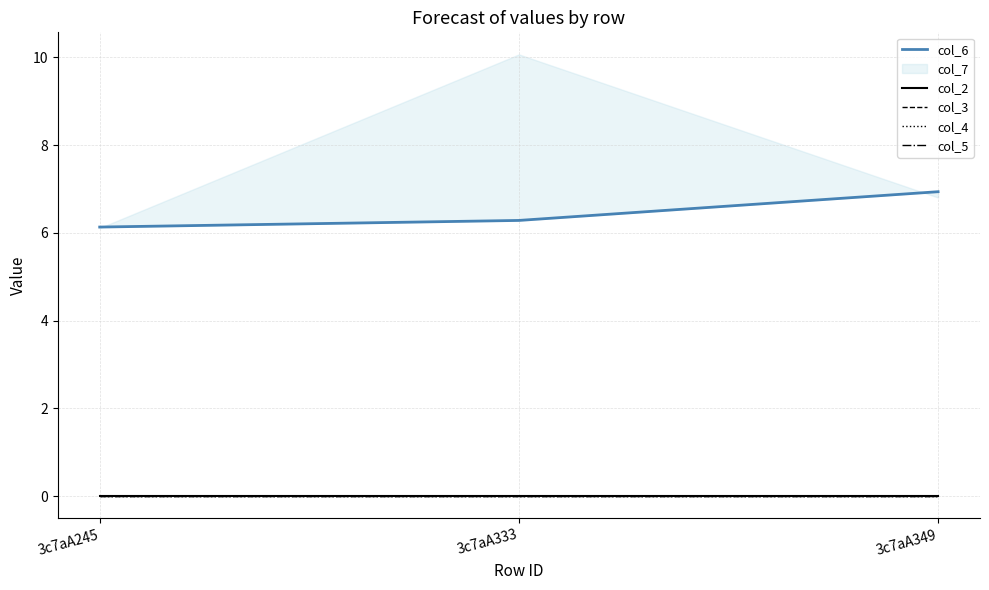

Which series changed the most between 3c7aA245 and 3c7aA349?

col_6